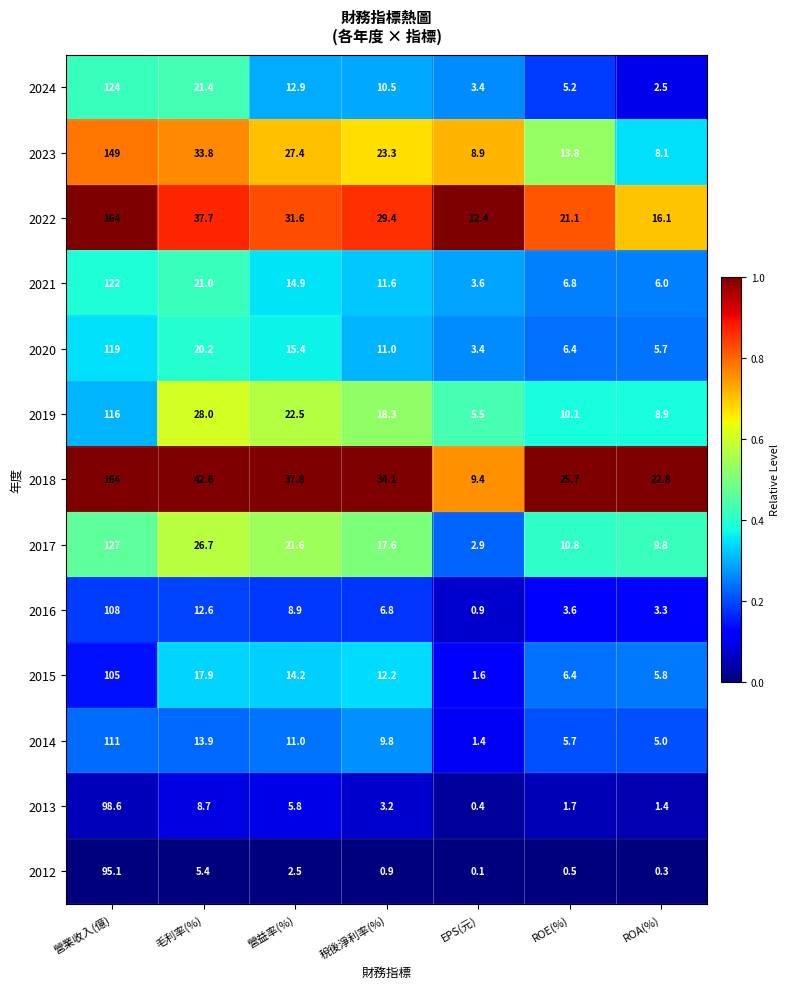

Where is 2019 nearest to the value 60?

毛利率(%)